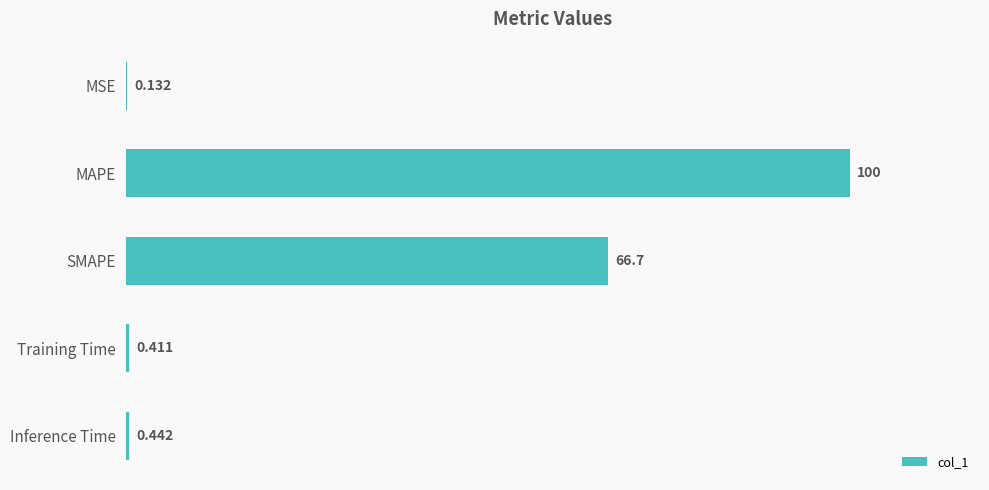

At which label is the value closest to 50?

SMAPE